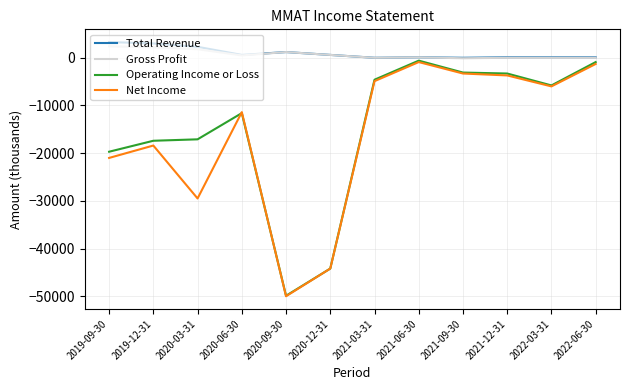

Is this an area chart (filled region under the line)?

No